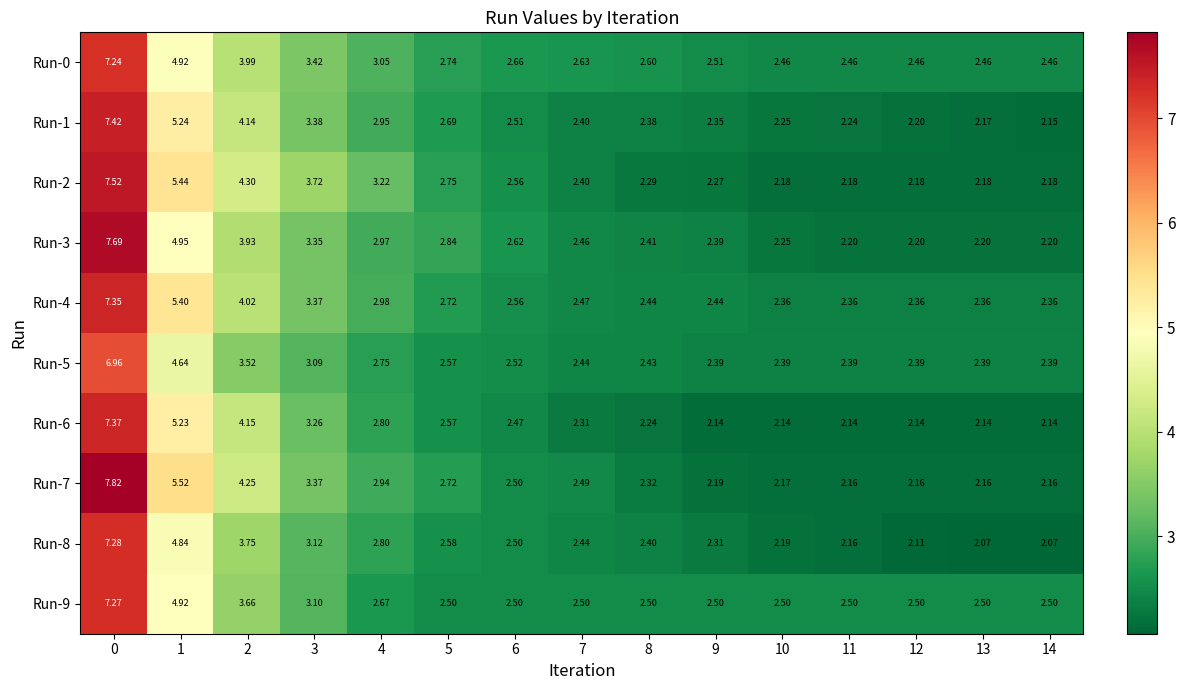

Which label corresponds to the smallest value in the chart?

13